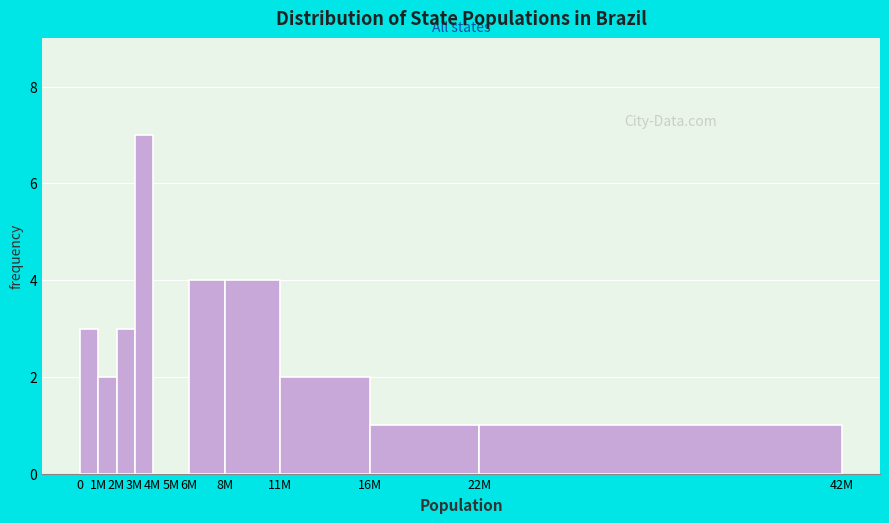

Reading left to right, list all the values displayed in this chart.

0=3	1M=2	2M=3	3M=7	4M=0	5M=0	6M=4	8M=4	11M=2	16M=1	22M=1